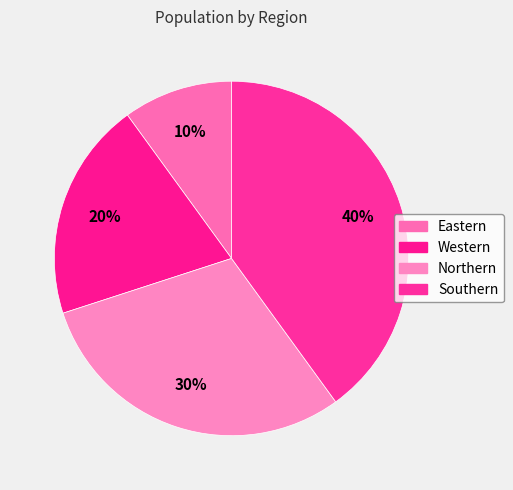

What is the ratio of the value at Northern to the value at Western?

1.5